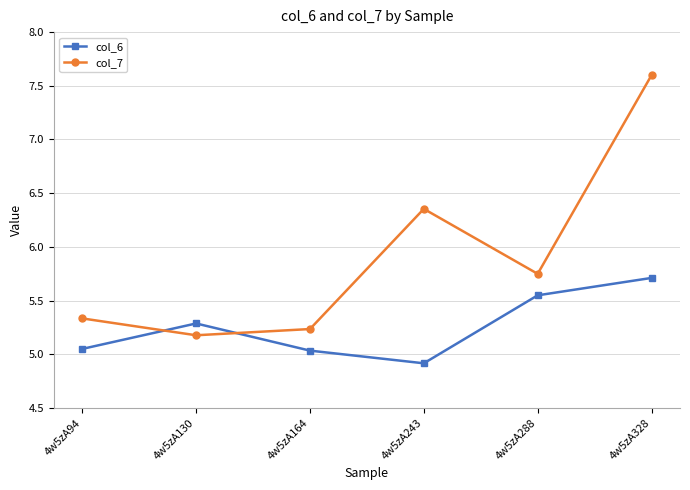

The col_6 series shows 2.2 at 4w5zA130. True or false?

False